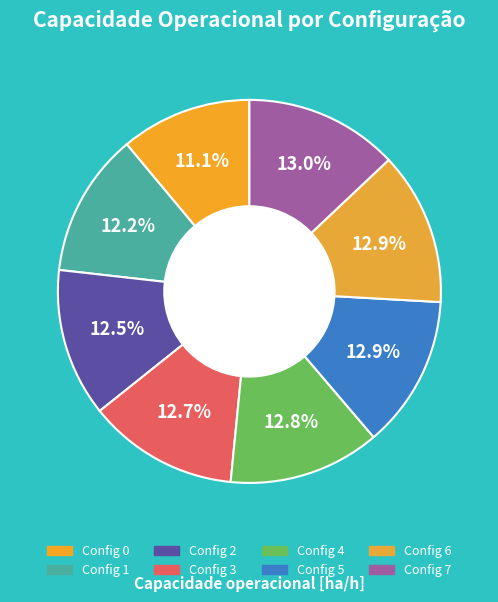

Rank the categories by value from highest to lowest.

7, 6, 5, 4, 3, 2, 1, 0